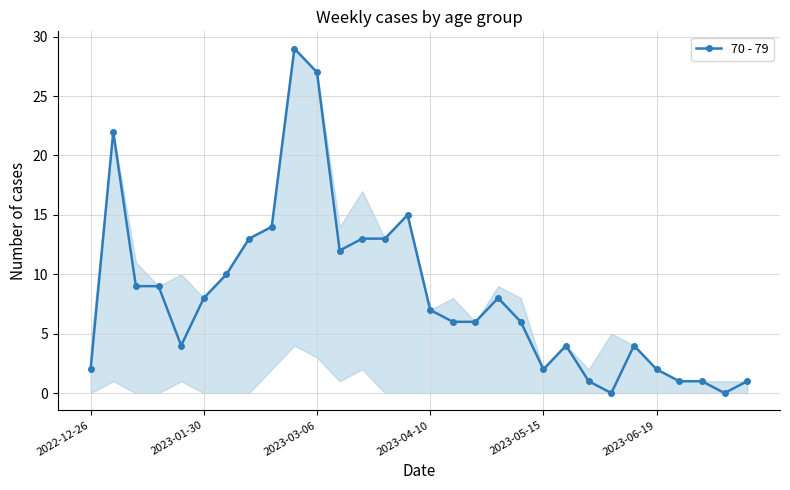

How many data points are less than 7?

15